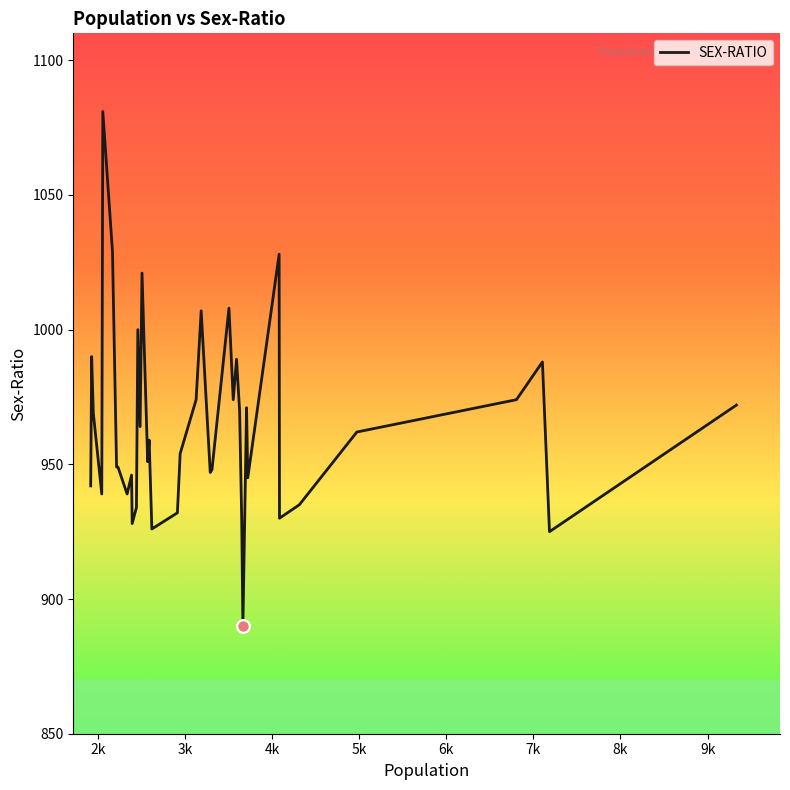

What is the minimum value shown in the chart?

890